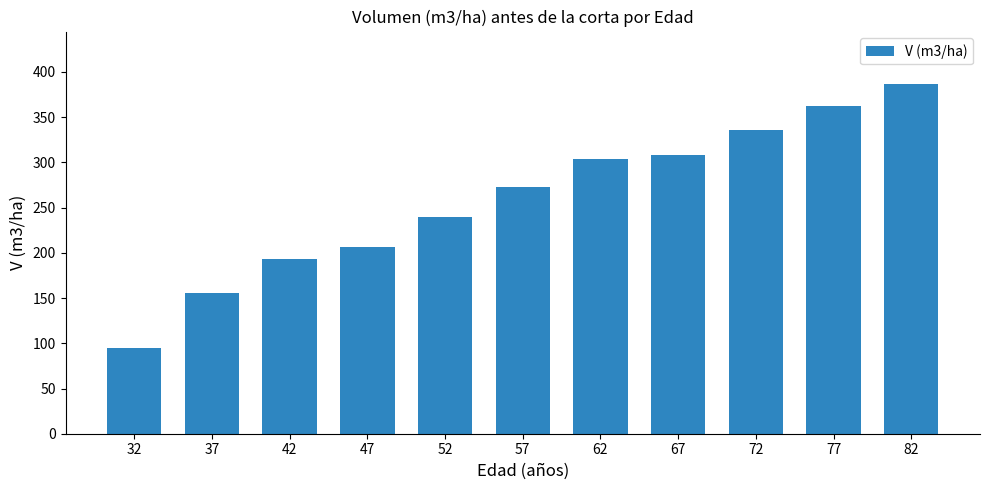

List the labels in order of value, smallest first.

32, 37, 42, 47, 52, 57, 62, 67, 72, 77, 82